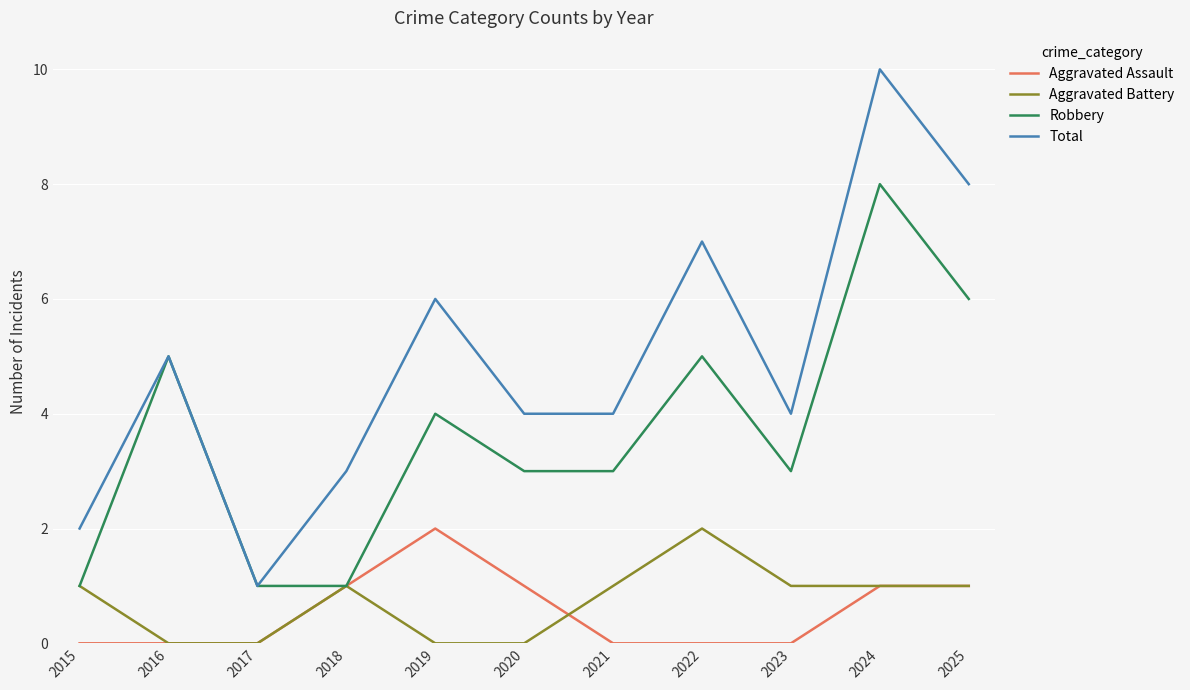

What is the total value across all series at 2024?

20